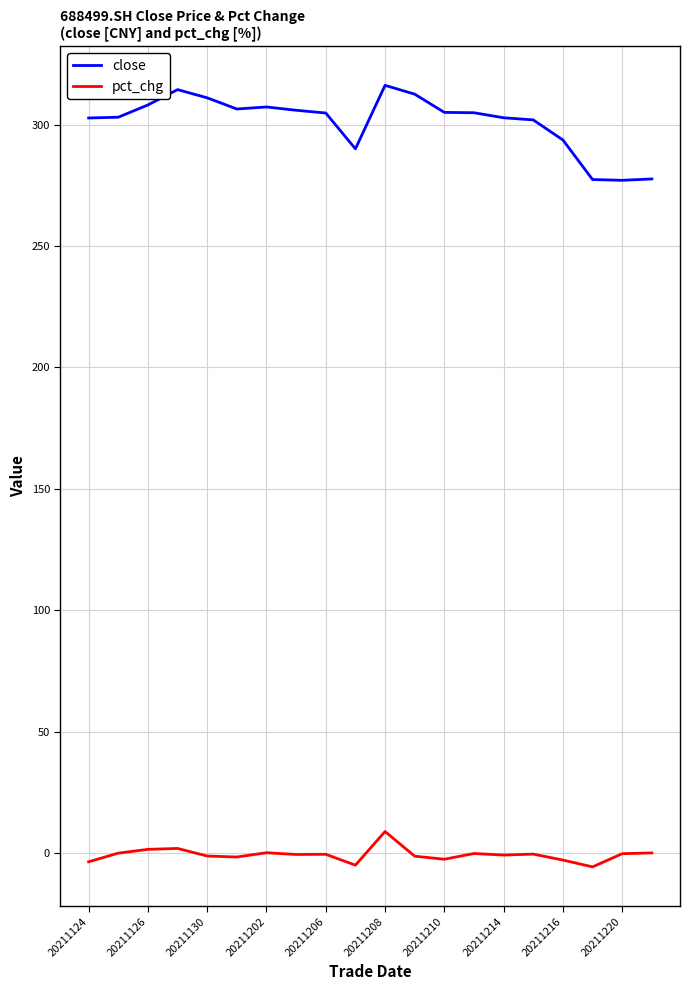

True or false: close and pct_chg intersect in this chart.

False